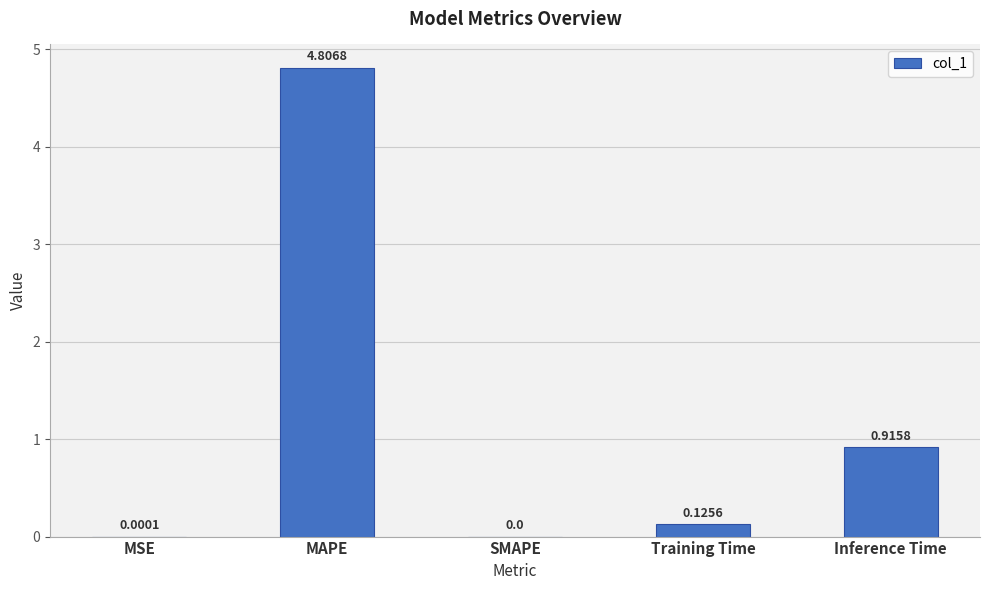

What is the change in value from MSE to MAPE?

+4.8